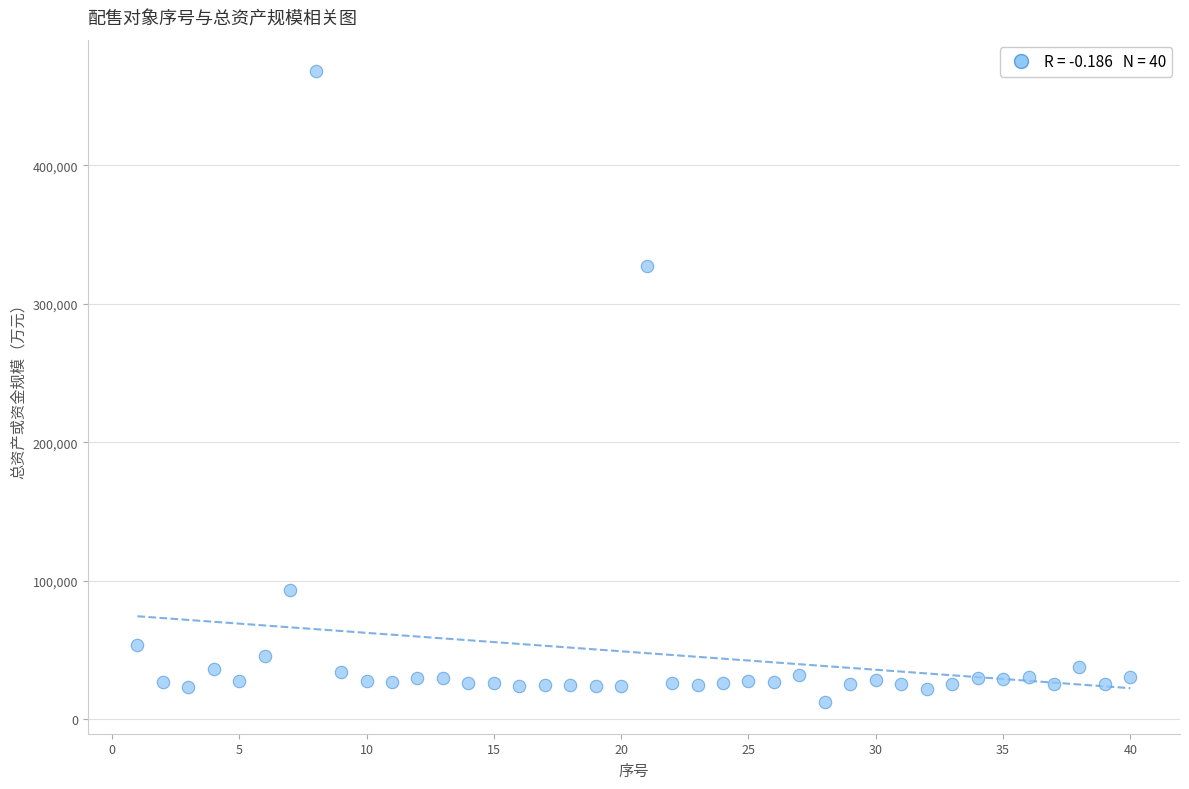

What is the range of Y values (max minus min)?

455955